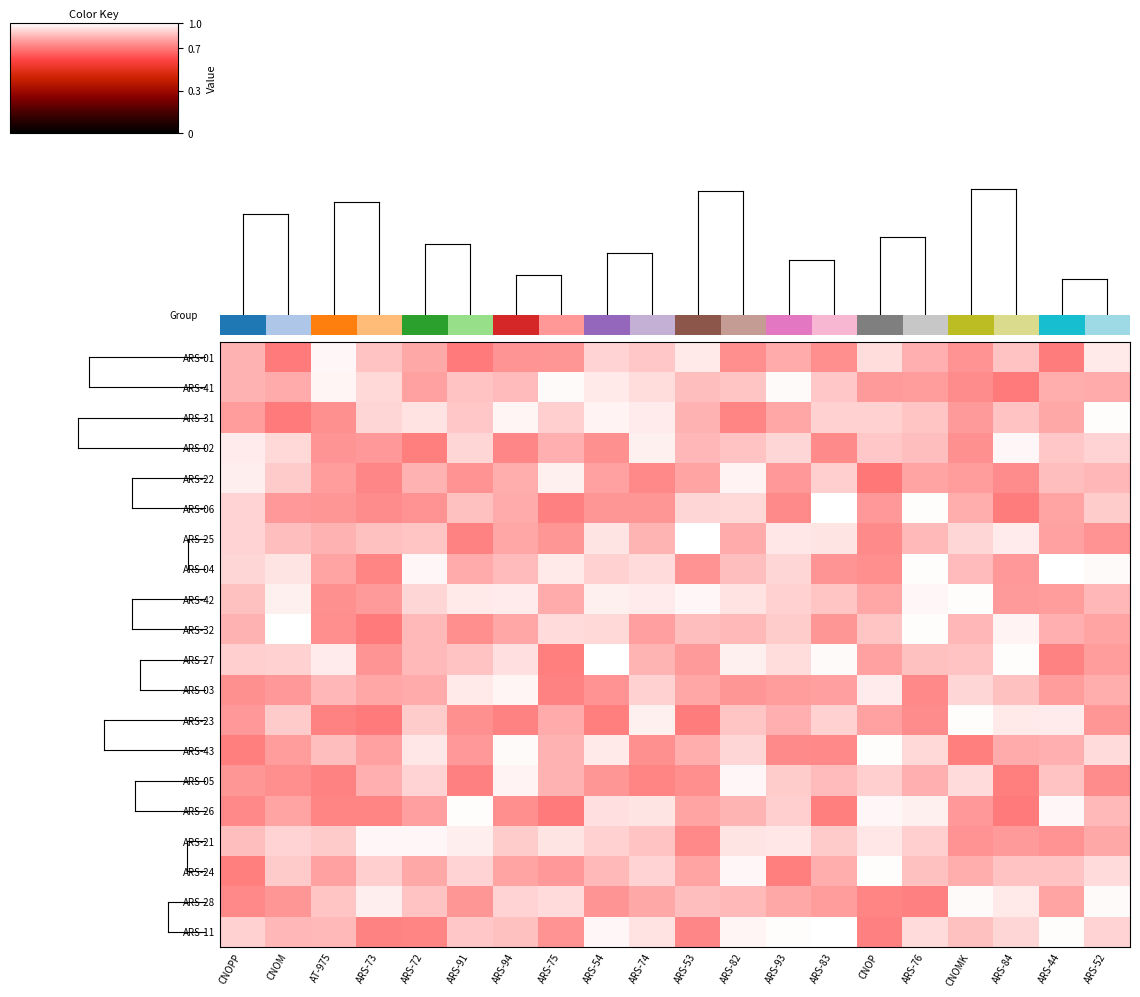

At which category is the sum across all series the highest?

ARS-82